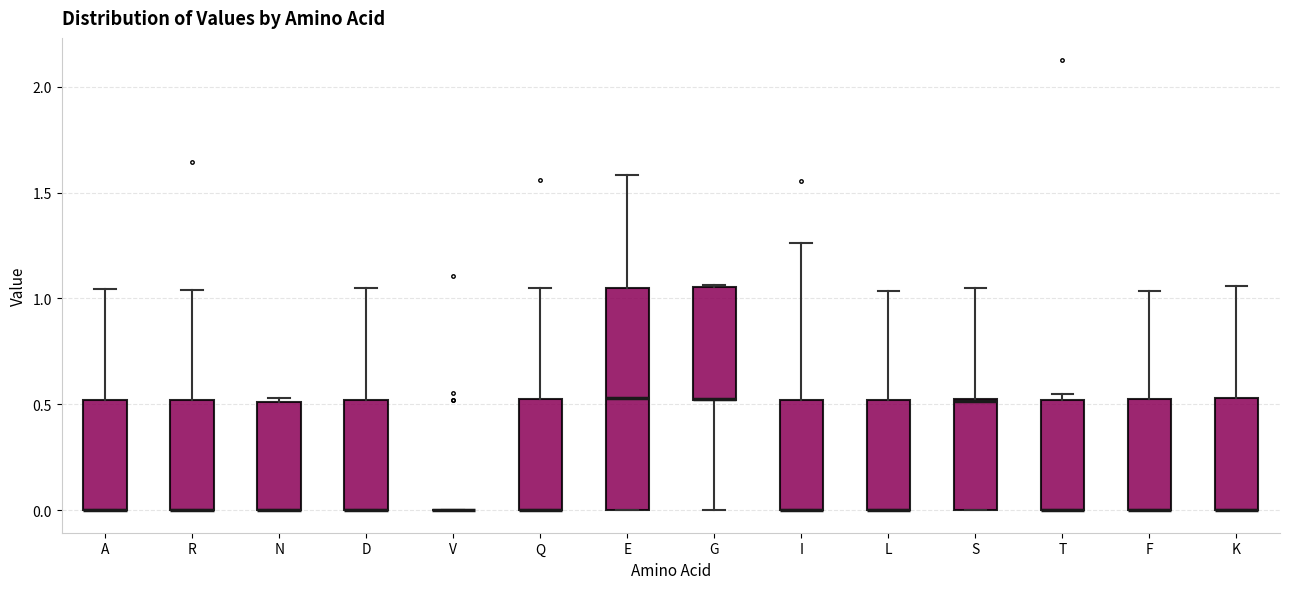

Reading left to right, transcribe this box plot: for each box, give where its median line is, the range the box spans, and where its two whiskers end, as read against the y-axis. The values are not printed on the chart, so give them approximately, as read against the axis.

A: median 0.00 (drawn on the box's lower edge), box 0.00 to 0.50, whiskers 0.00 to 1.05
R: median 0.00 (drawn on the box's lower edge), box 0.00 to 0.50, whiskers 0.00 to 1.05
N: median 0.00 (drawn on the box's lower edge), box 0.00 to 0.50, whiskers 0.00 to 0.55
D: median 0.00 (drawn on the box's lower edge), box 0.00 to 0.50, whiskers 0.00 to 1.05
V: box collapsed to a line at 0.00, whiskers 0.00 to 0.00
Q: median 0.00 (drawn on the box's lower edge), box 0.00 to 0.55, whiskers 0.00 to 1.05
E: median 0.55, box 0.00 to 1.05, whiskers 0.00 to 1.60
G: median 0.55 (drawn on the box's lower edge), box 0.50 to 1.05, whiskers 0.00 to 1.05
I: median 0.00 (drawn on the box's lower edge), box 0.00 to 0.50, whiskers 0.00 to 1.25
L: median 0.00 (drawn on the box's lower edge), box 0.00 to 0.50, whiskers 0.00 to 1.05
S: median 0.50 (drawn on the box's upper edge), box 0.00 to 0.50, whiskers 0.00 to 1.05
T: median 0.00 (drawn on the box's lower edge), box 0.00 to 0.50, whiskers 0.00 to 0.55
F: median 0.00 (drawn on the box's lower edge), box 0.00 to 0.50, whiskers 0.00 to 1.05
K: median 0.00 (drawn on the box's lower edge), box 0.00 to 0.55, whiskers 0.00 to 1.05